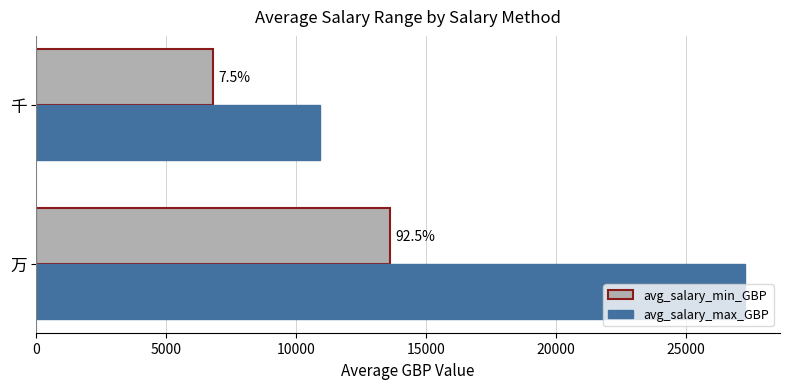

What are all the series names shown in the legend?

avg_salary_min_GBP, avg_salary_max_GBP